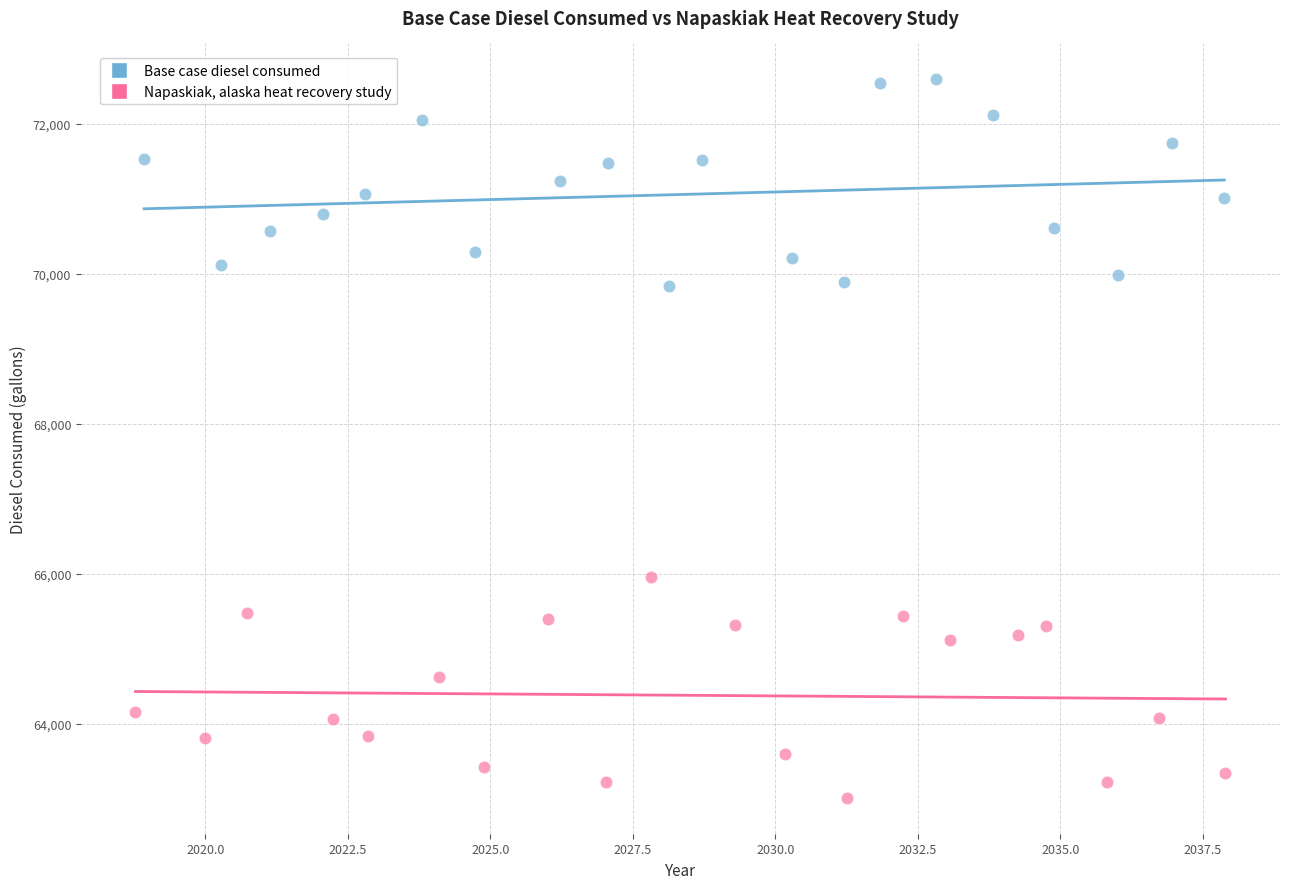

What are all the series names shown in the legend?

Base case diesel consumed, Napaskiak, alaska heat recovery study